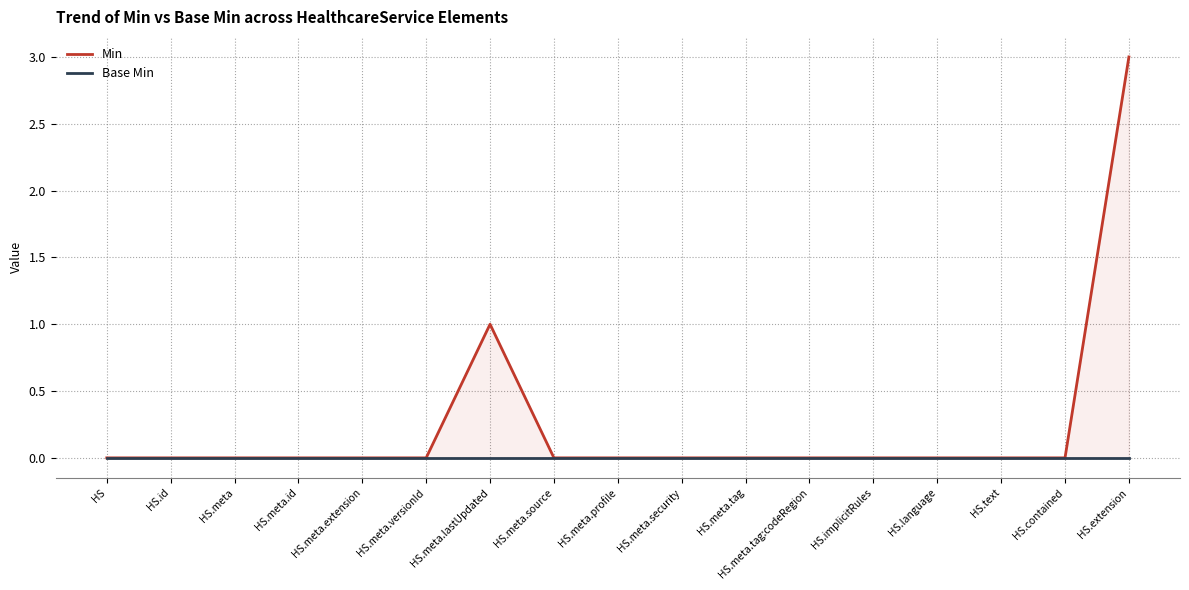

What are all the series names shown in the legend?

Min, Base Min